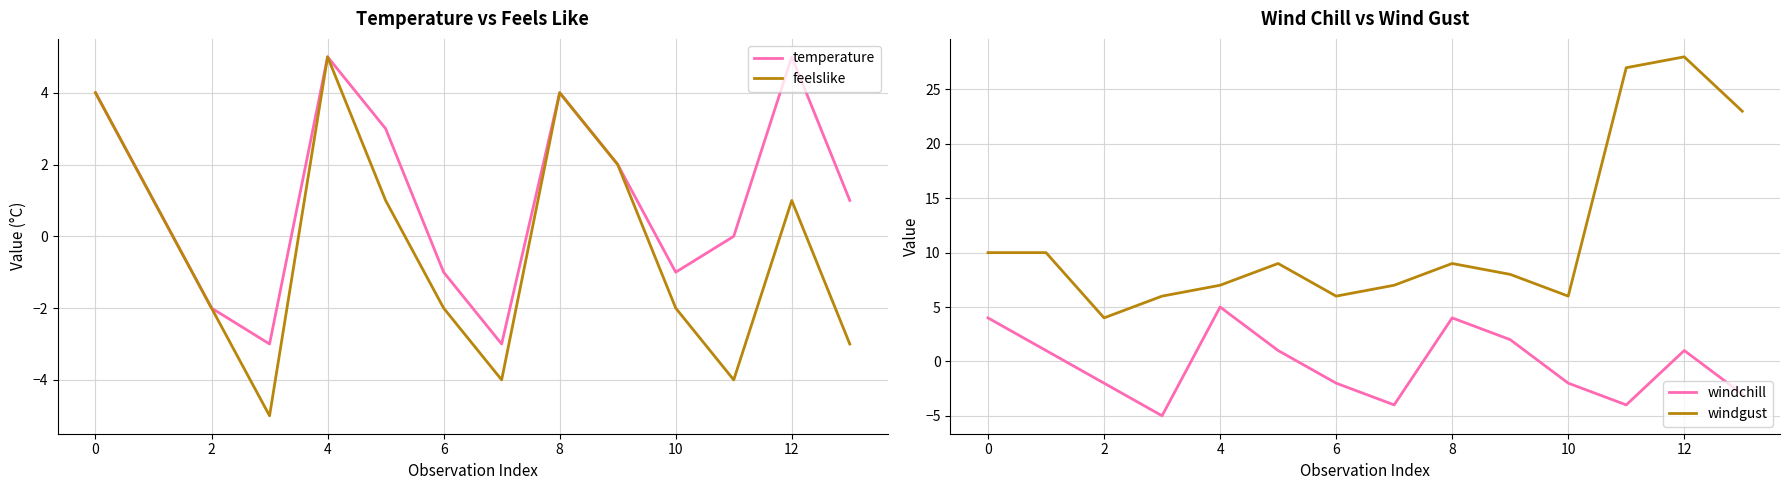

How many data points does each series have?

14